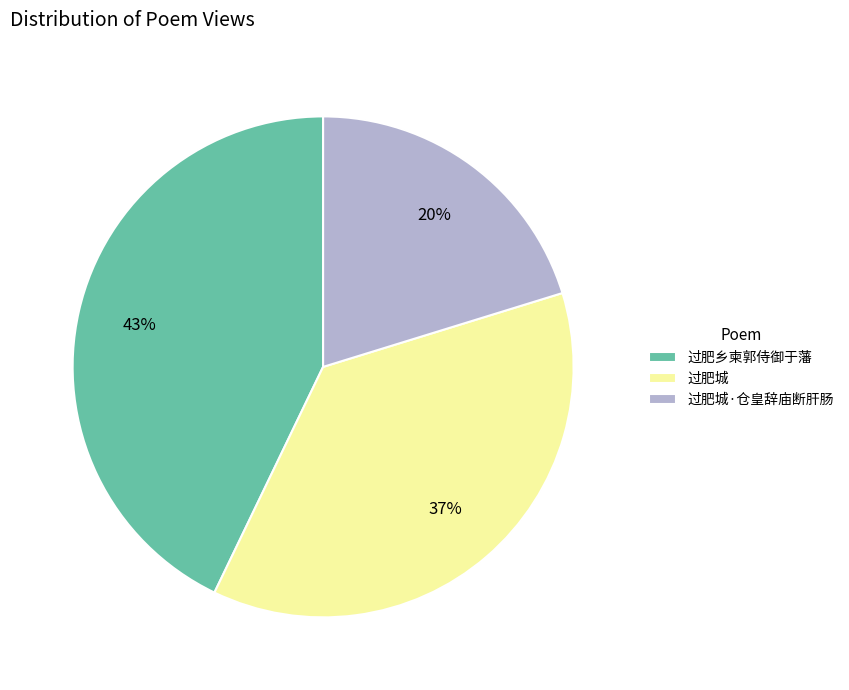

What percentage is the 过肥城·仓皇辞庙断肝肠 slice, to the nearest percent?

20%